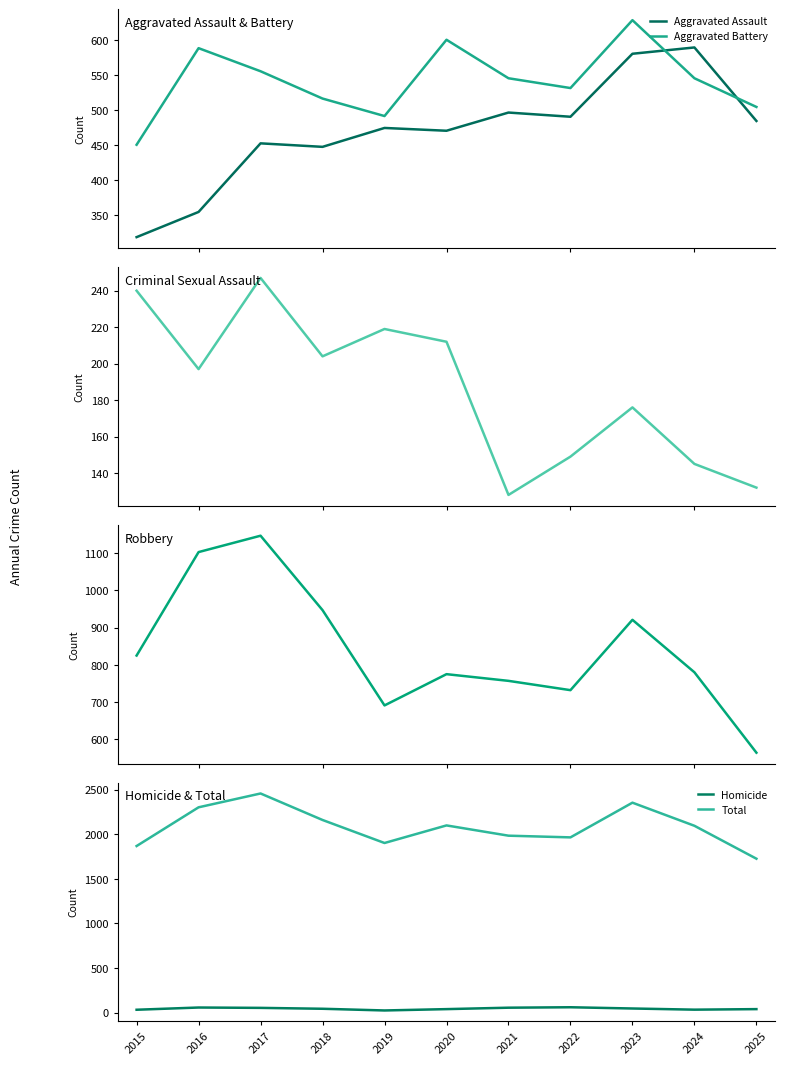

How many data points in Aggravated Assault are less than 475?

5